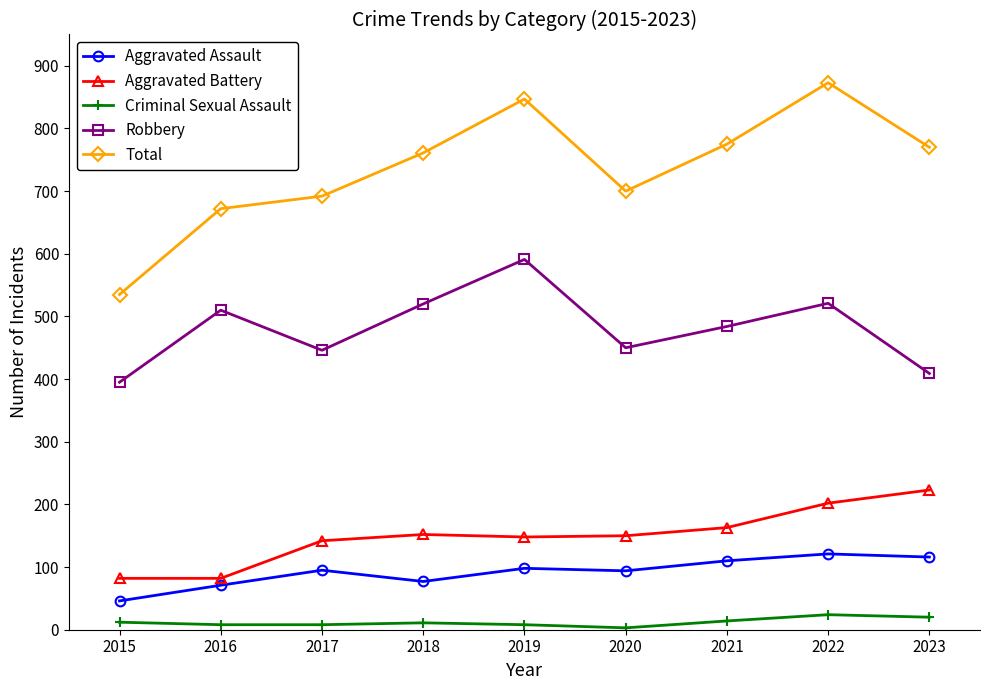

True or false: Aggravated Assault and Total intersect in this chart.

False